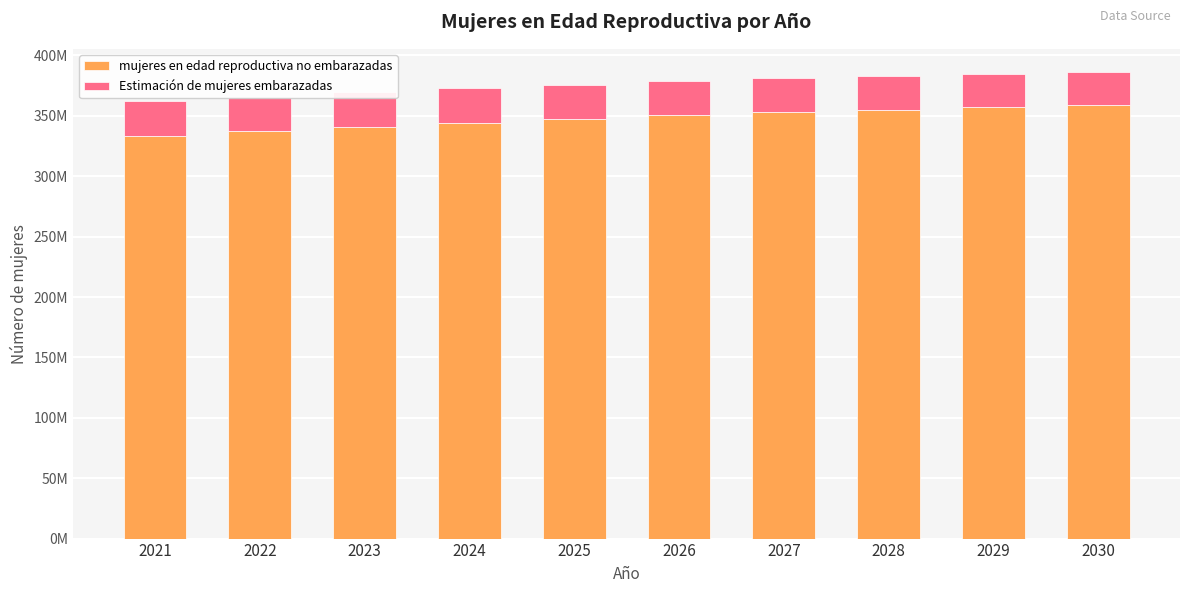

What is the difference between the second highest and second lowest values in the mujeres en edad reproductiva no embarazadas series?

19941803.7